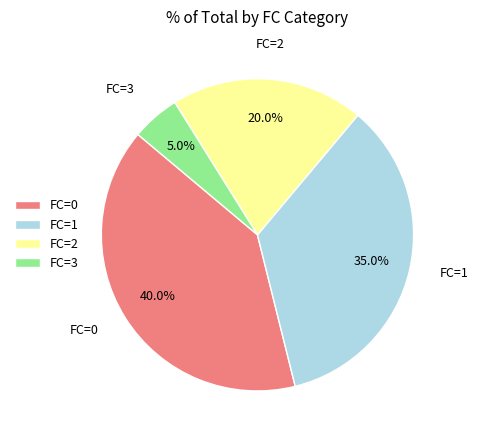

Which has a higher value, FC=2 or FC=1?

FC=1